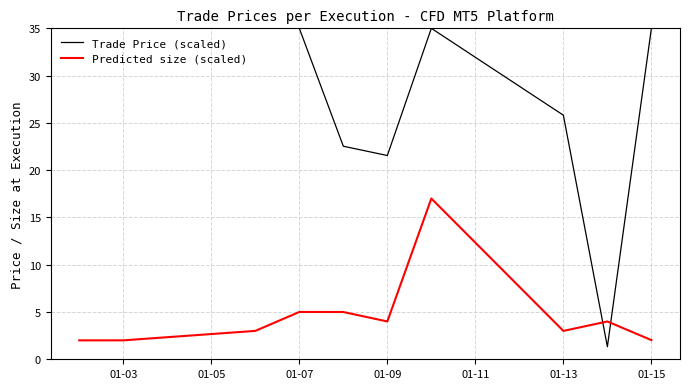

What is the difference between the maximum and minimum values in the Trade Price (scaled) series?

33.7